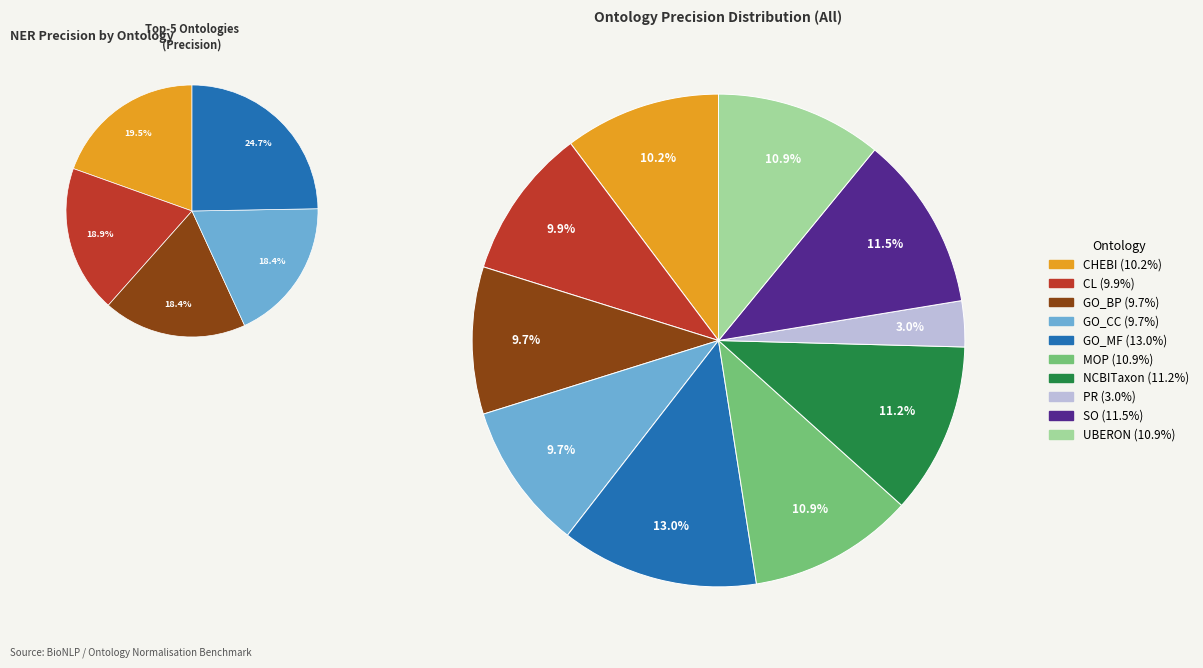

Count the number of slices in the pie.

10